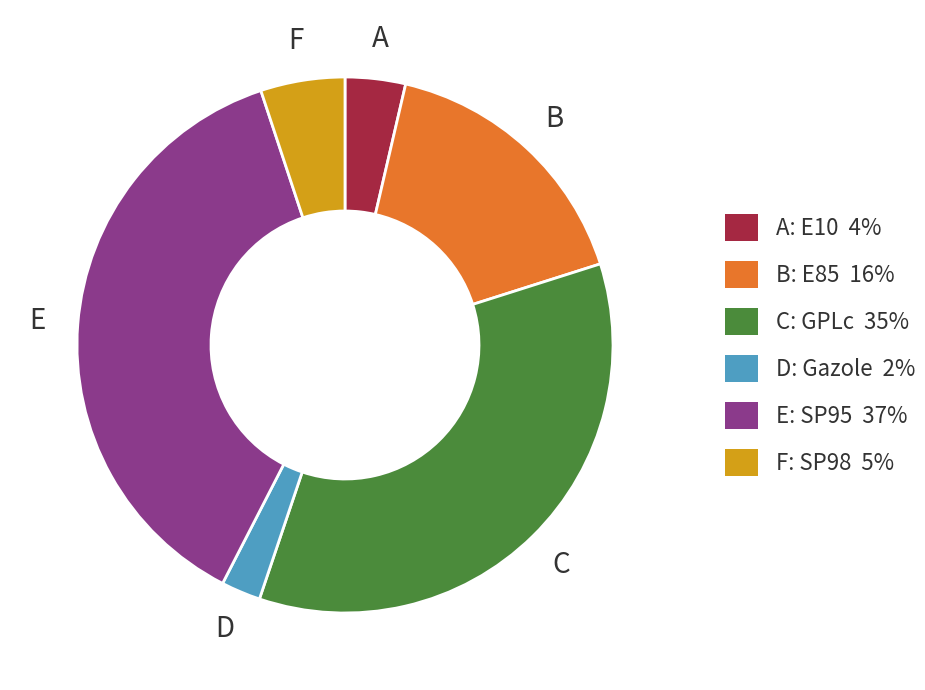

Which slice is the smallest?

D: Gazole 2%